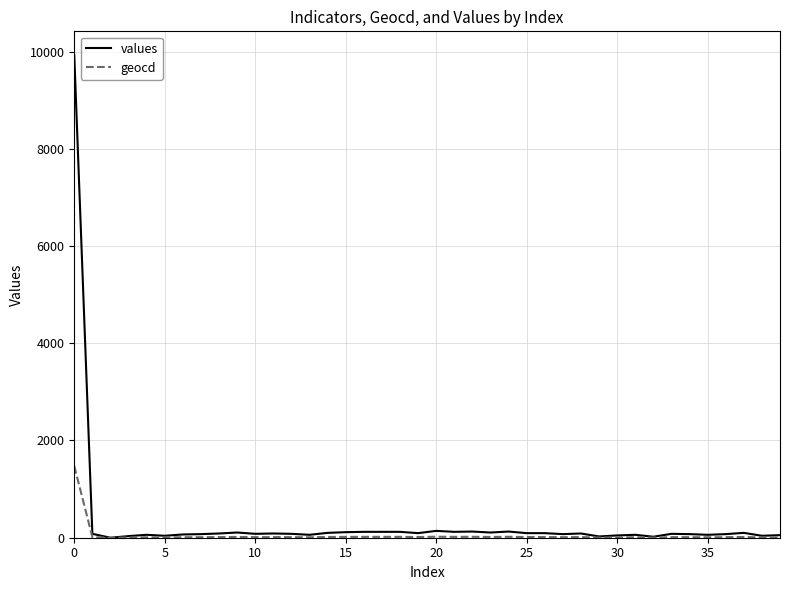

What is the maximum value for geocd?

1474